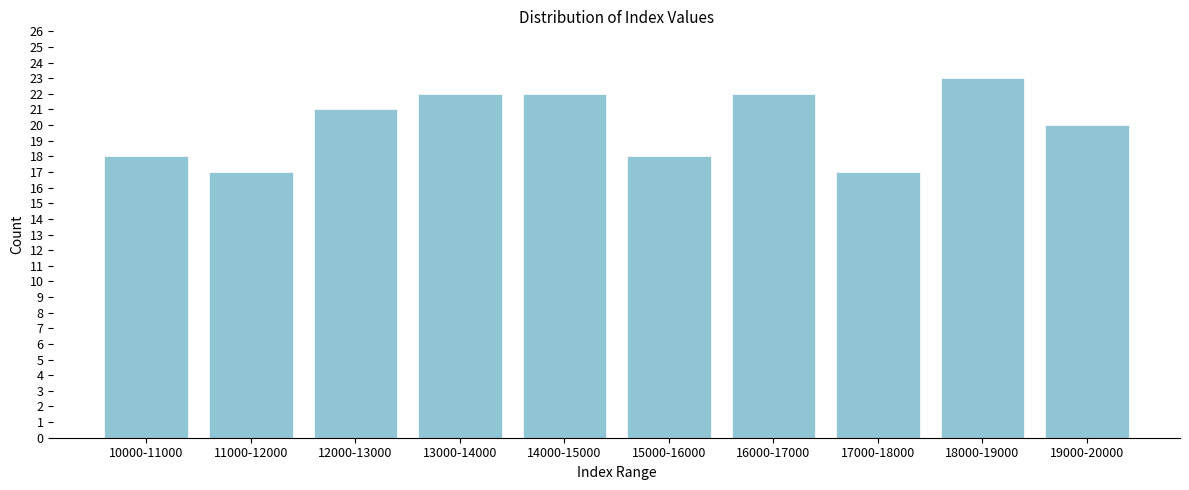

Reading left to right, what are all the values shown in this chart?

10000-11000=18	11000-12000=17	12000-13000=21	13000-14000=22	14000-15000=22	15000-16000=18	16000-17000=22	17000-18000=17	18000-19000=23	19000-20000=20